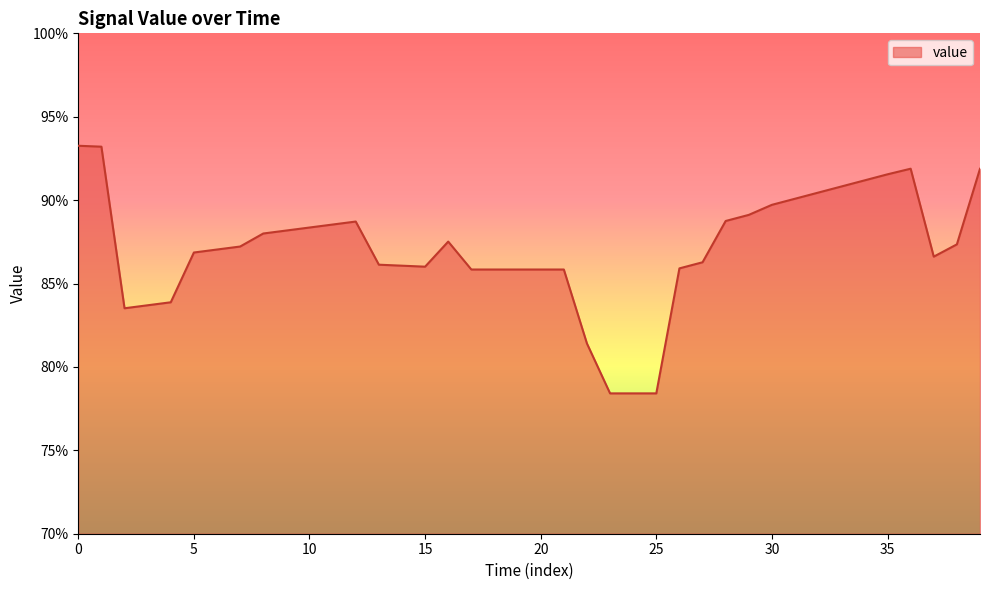

Does the chart have visible grid lines?

No